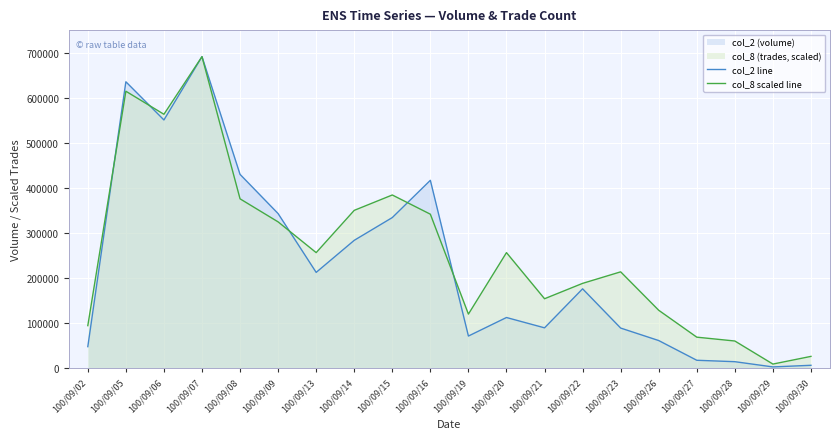

Is it true that col_8 scaled line equals 119982.4 at 100/09/16?

False